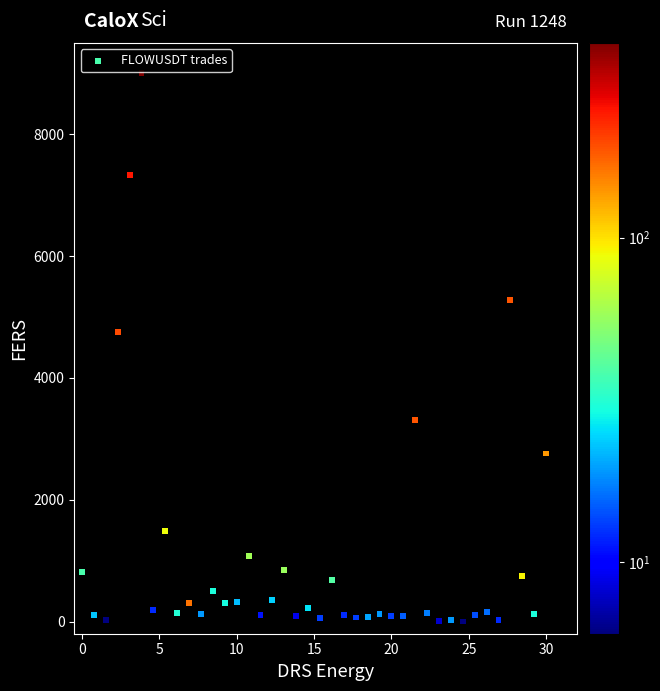

What Y value in the scatter plot is closest to 4500?

4747.4